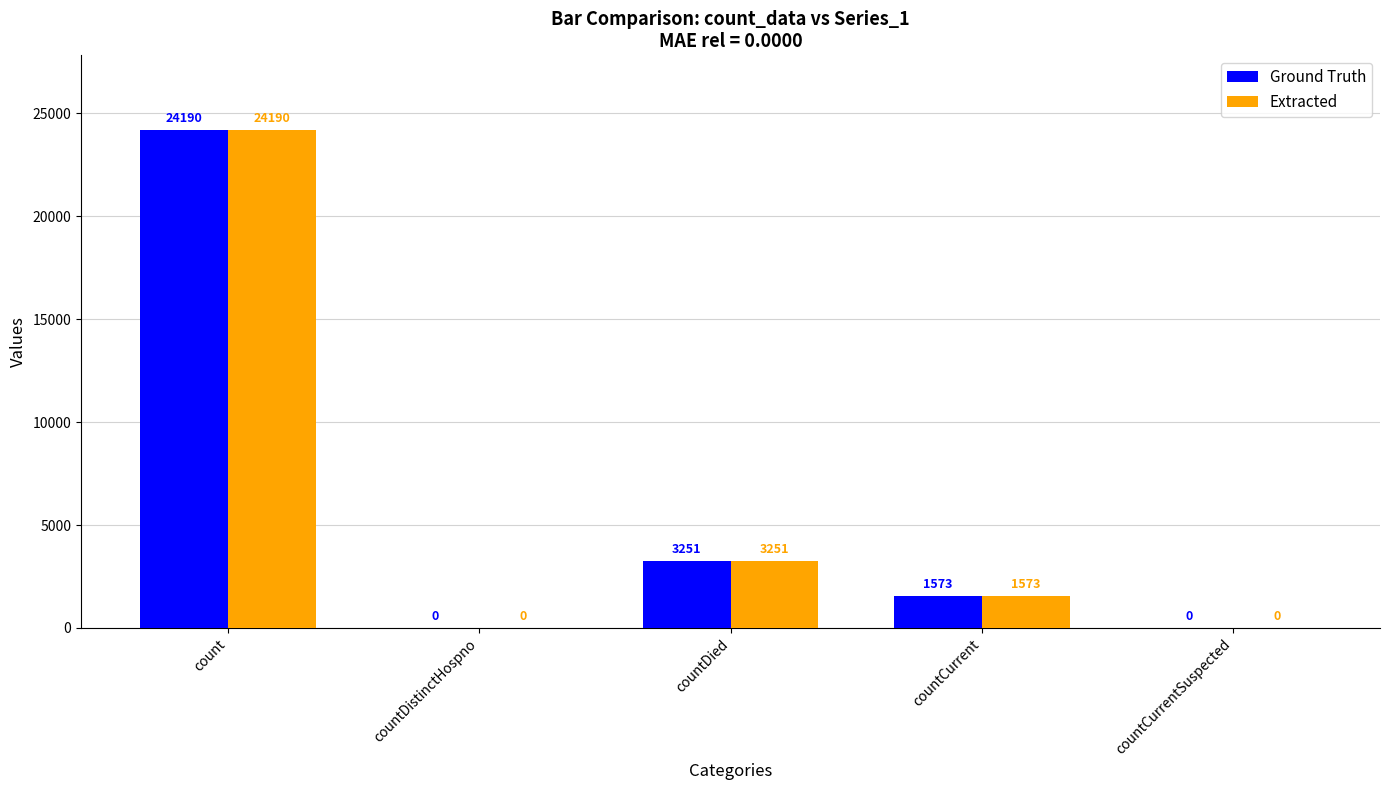

What are all the series names shown in the legend?

Ground Truth, Extracted